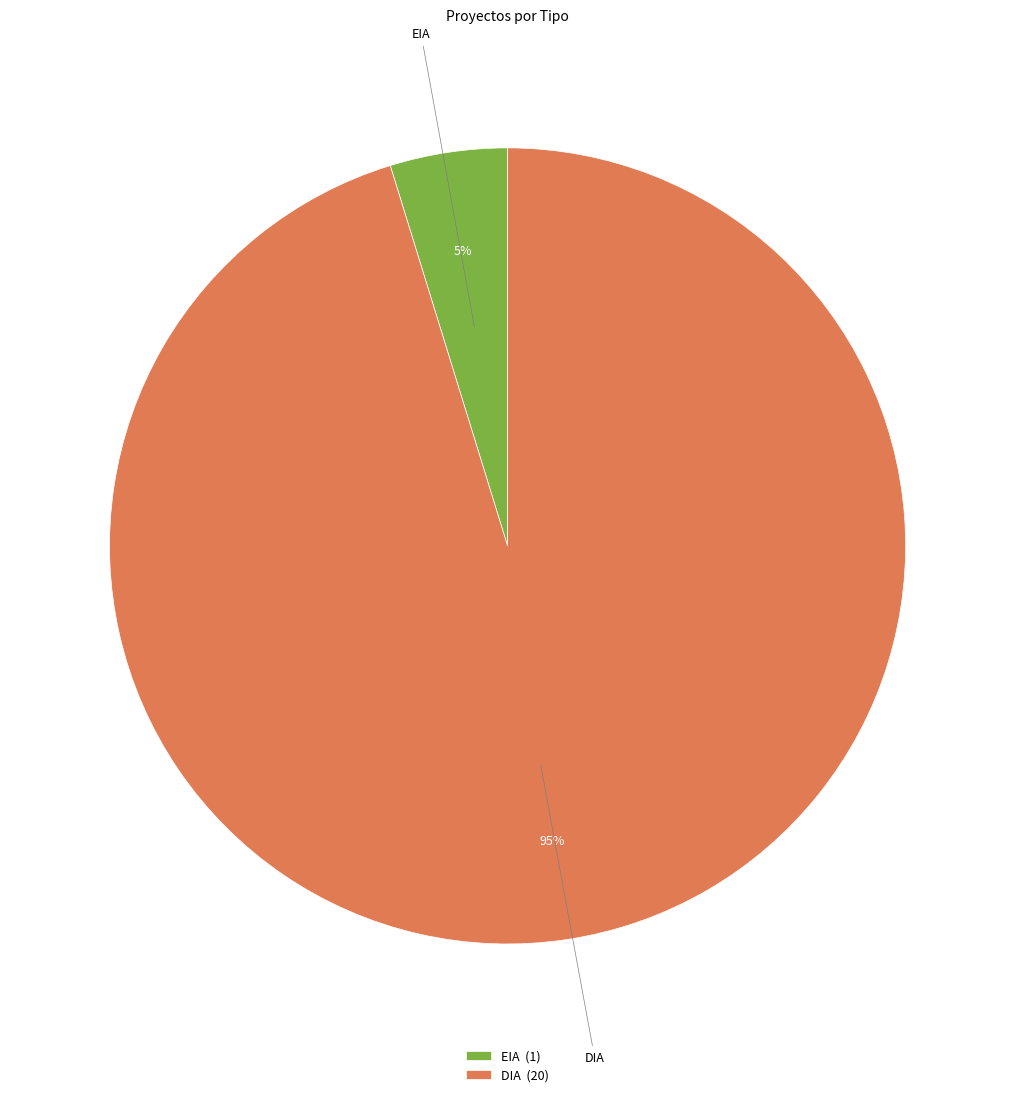

True or false: EIA accounts for 5% of the total.

True